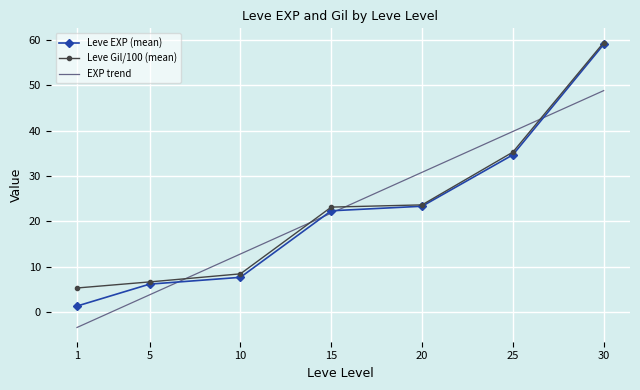

The value of EXP trend at 10 is 12.8. True or false?

True